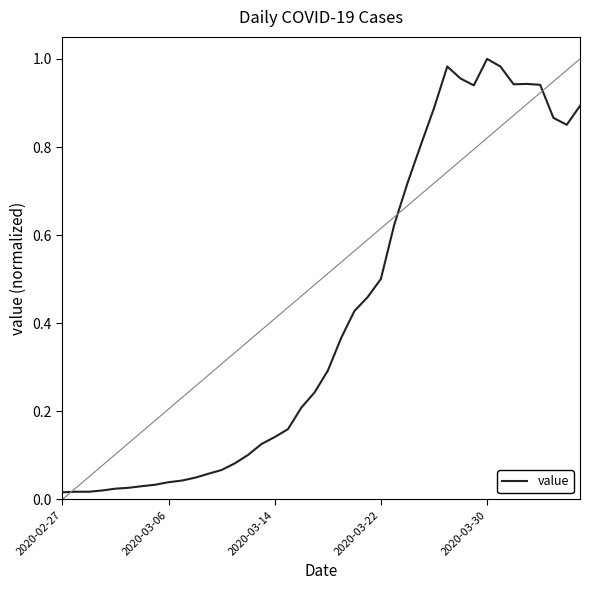

How many interior local peaks (higher than both neighbors) does the data have?

3